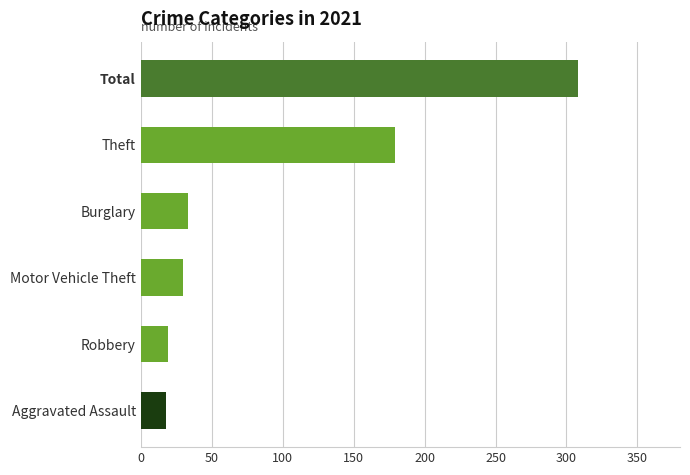

What is the label of the 1st bar from the bottom?

Aggravated Assault